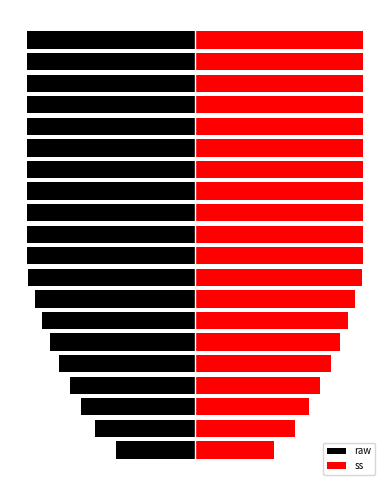

Reading right to left, what are all the values shown in this chart?

raw: -130	-130	-130	-130	-130	-130	-130	-130	-130	-130	-130	-129	-124	-118	-112	-105	-97	-88	-77	-61
ss: 130	130	130	130	130	130	130	130	130	130	130	129	124	118	112	105	97	88	77	61